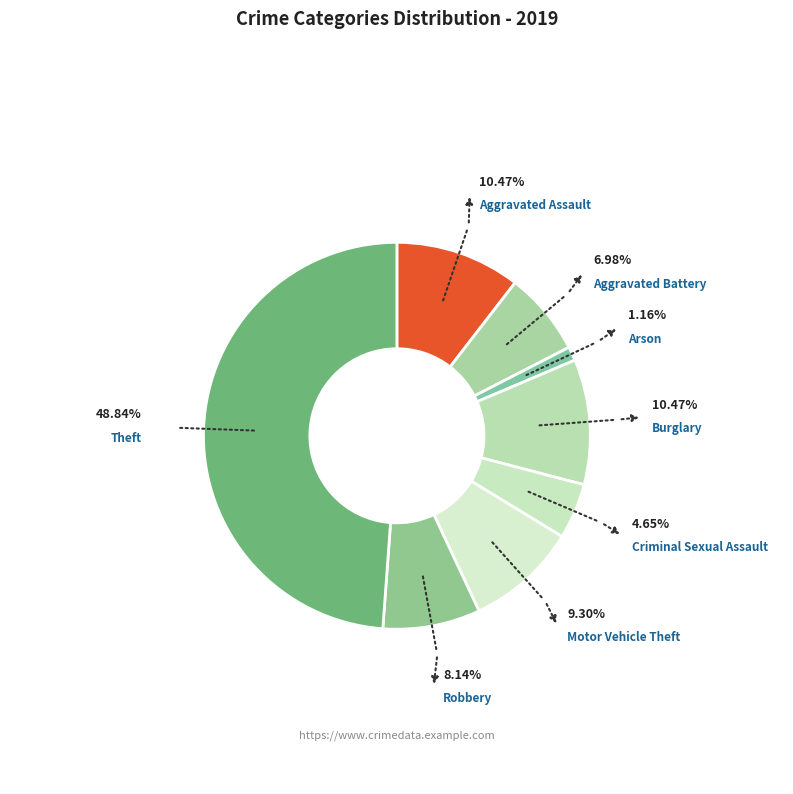

Count the number of slices in the pie.

8